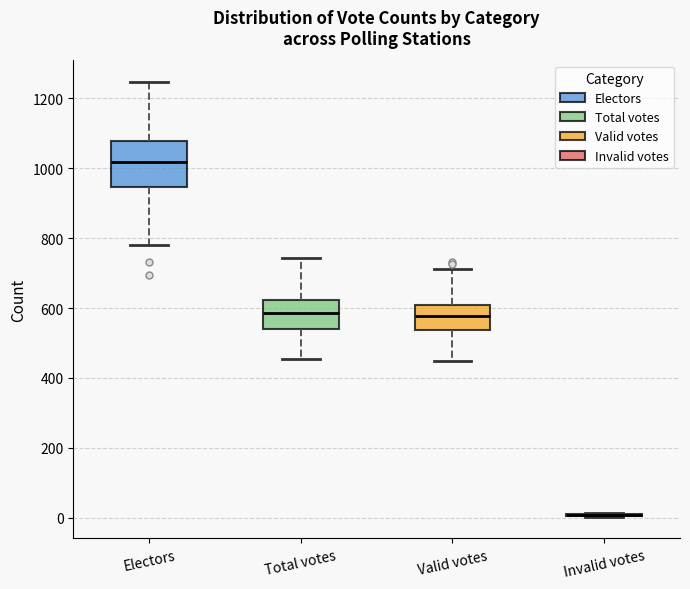

Reading left to right, transcribe this box plot: for each box, give where its median line is, the range the box spans, and where its two whiskers end, as read against the y-axis. The values are not printed on the chart, so give them approximately, as read against the axis.

Electors: median 1020, box 940 to 1080, whiskers 780 to 1240
Total votes: median 580, box 540 to 620, whiskers 460 to 740
Valid votes: median 580, box 540 to 600, whiskers 440 to 720
Invalid votes: box collapsed to a line at 0, whiskers 0 to 20